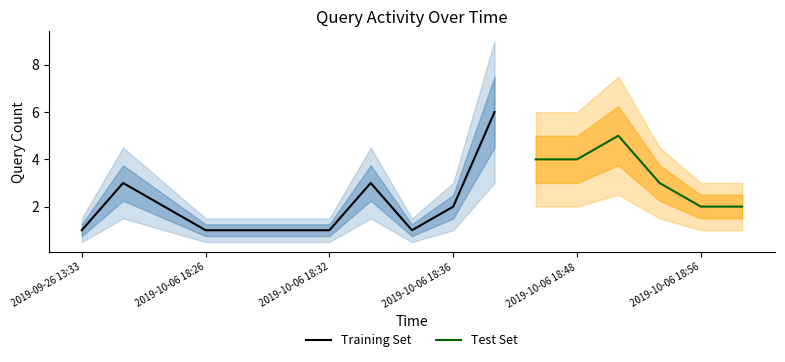

At which category does the chart reach its peak across all series?

2019-10-06 18:37